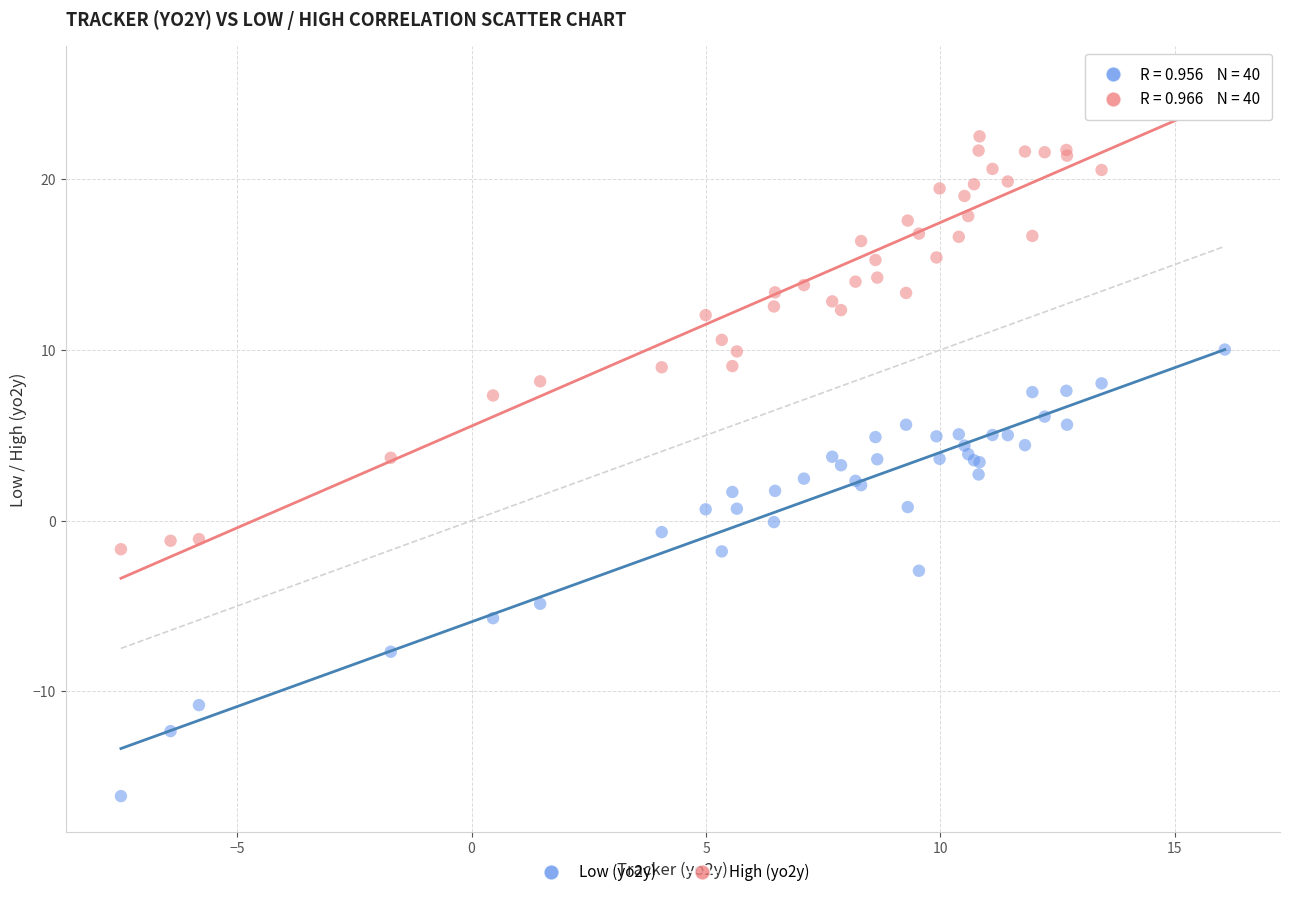

Which series reaches the maximum Y coordinate?

High (yo2y)